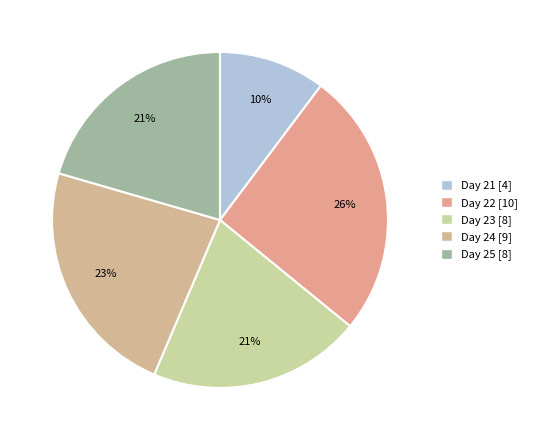

How many slices are in this pie chart?

5